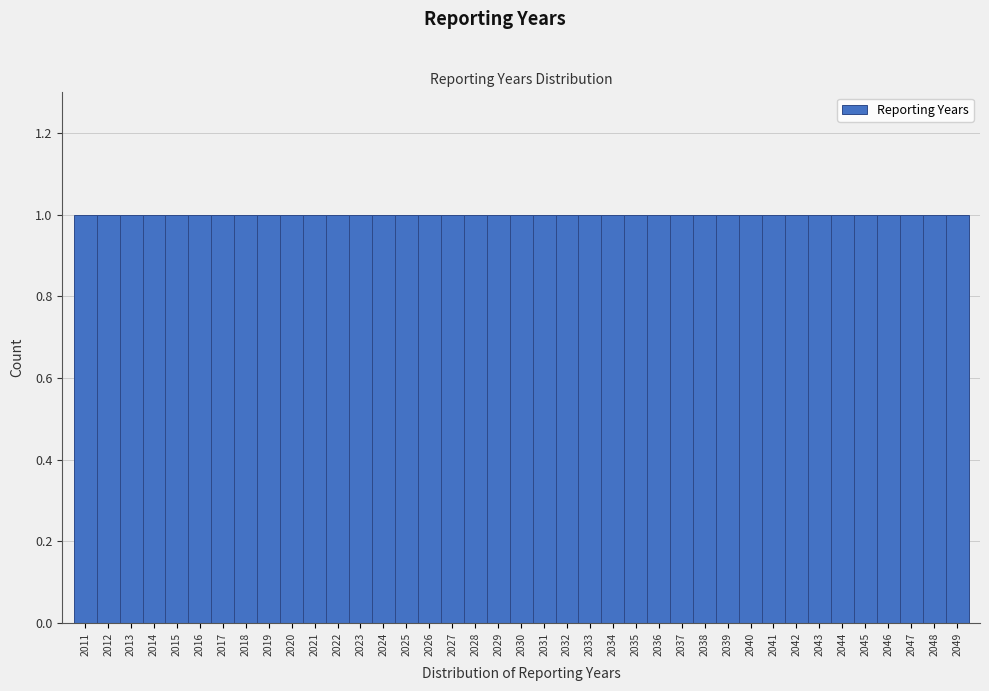

Reading left to right, list every bar in this chart as the range it spans on the x-axis followed by its height. The values are not printed on the chart, so give them approximately, as read against the axis.

2010.5 to 2011.5: 1
2011.5 to 2012.5: 1
2012.5 to 2013.5: 1
2013.5 to 2014.5: 1
2014.5 to 2015.5: 1
2015.5 to 2016.5: 1
2016.5 to 2017.5: 1
2017.5 to 2018.5: 1
2018.5 to 2019.5: 1
2019.5 to 2020.5: 1
2020.5 to 2021.5: 1
2021.5 to 2022.5: 1
2022.5 to 2023.5: 1
2023.5 to 2024.5: 1
2024.5 to 2025.5: 1
2025.5 to 2026.5: 1
2026.5 to 2027.5: 1
2027.5 to 2028.5: 1
2028.5 to 2029.5: 1
2029.5 to 2030.5: 1
2030.5 to 2031.5: 1
2031.5 to 2032.5: 1
2032.5 to 2033.5: 1
2033.5 to 2034.5: 1
2034.5 to 2035.5: 1
2035.5 to 2036.5: 1
2036.5 to 2037.5: 1
2037.5 to 2038.5: 1
2038.5 to 2039.5: 1
2039.5 to 2040.5: 1
2040.5 to 2041.5: 1
2041.5 to 2042.5: 1
2042.5 to 2043.5: 1
2043.5 to 2044.5: 1
2044.5 to 2045.5: 1
2045.5 to 2046.5: 1
2046.5 to 2047.5: 1
2047.5 to 2048.5: 1
2048.5 to 2049.5: 1